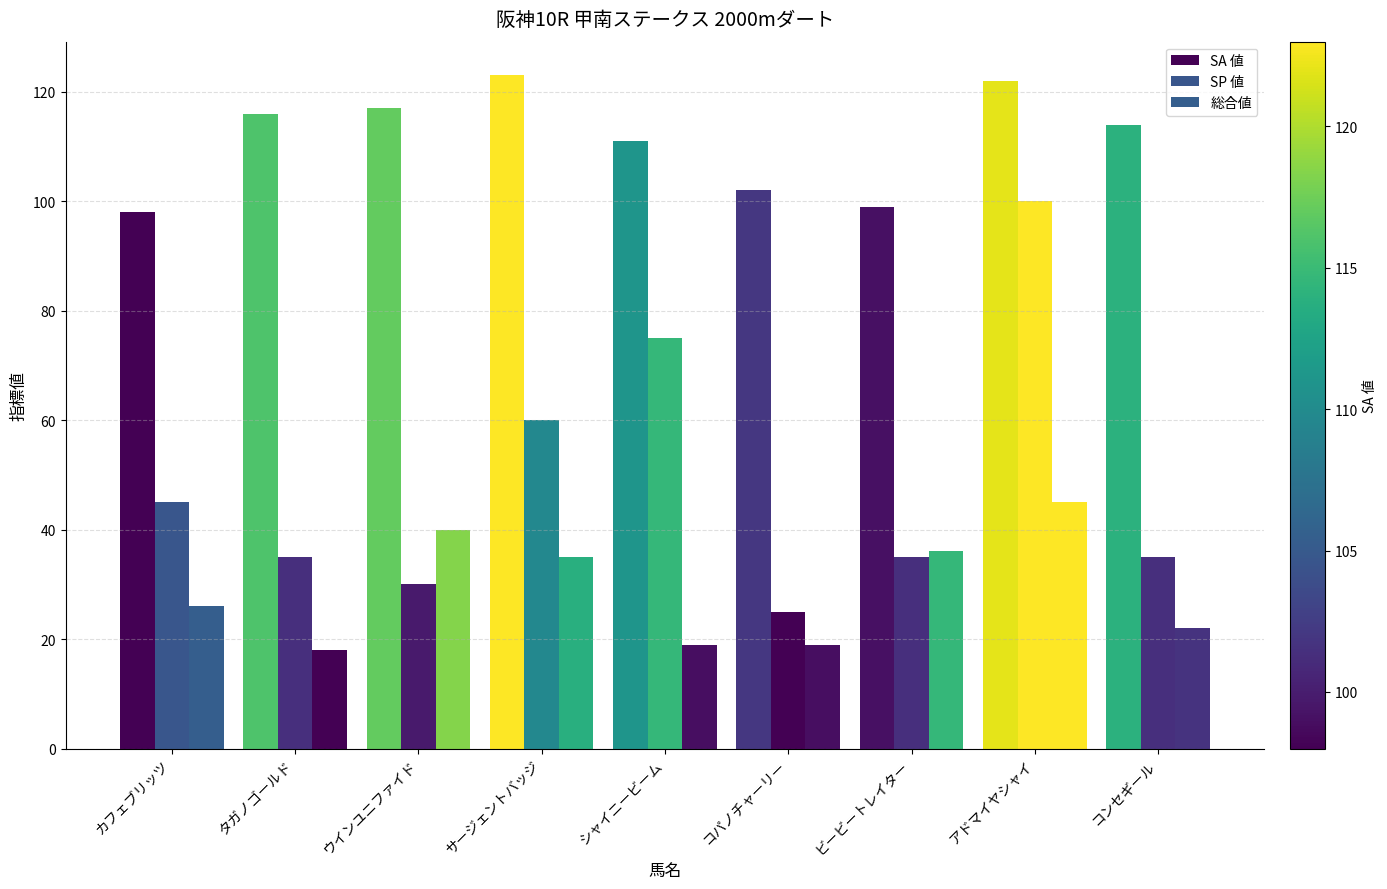

Count the number of categories in the chart.

9